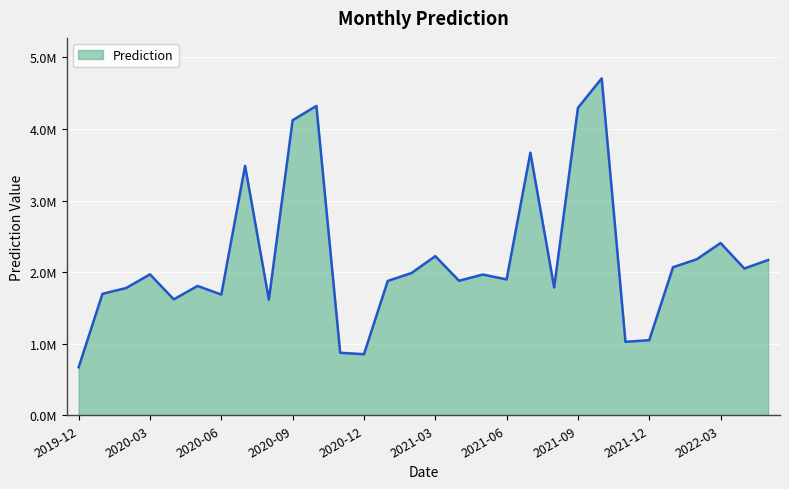

At which category does the chart reach its minimum across all series?

2019-12